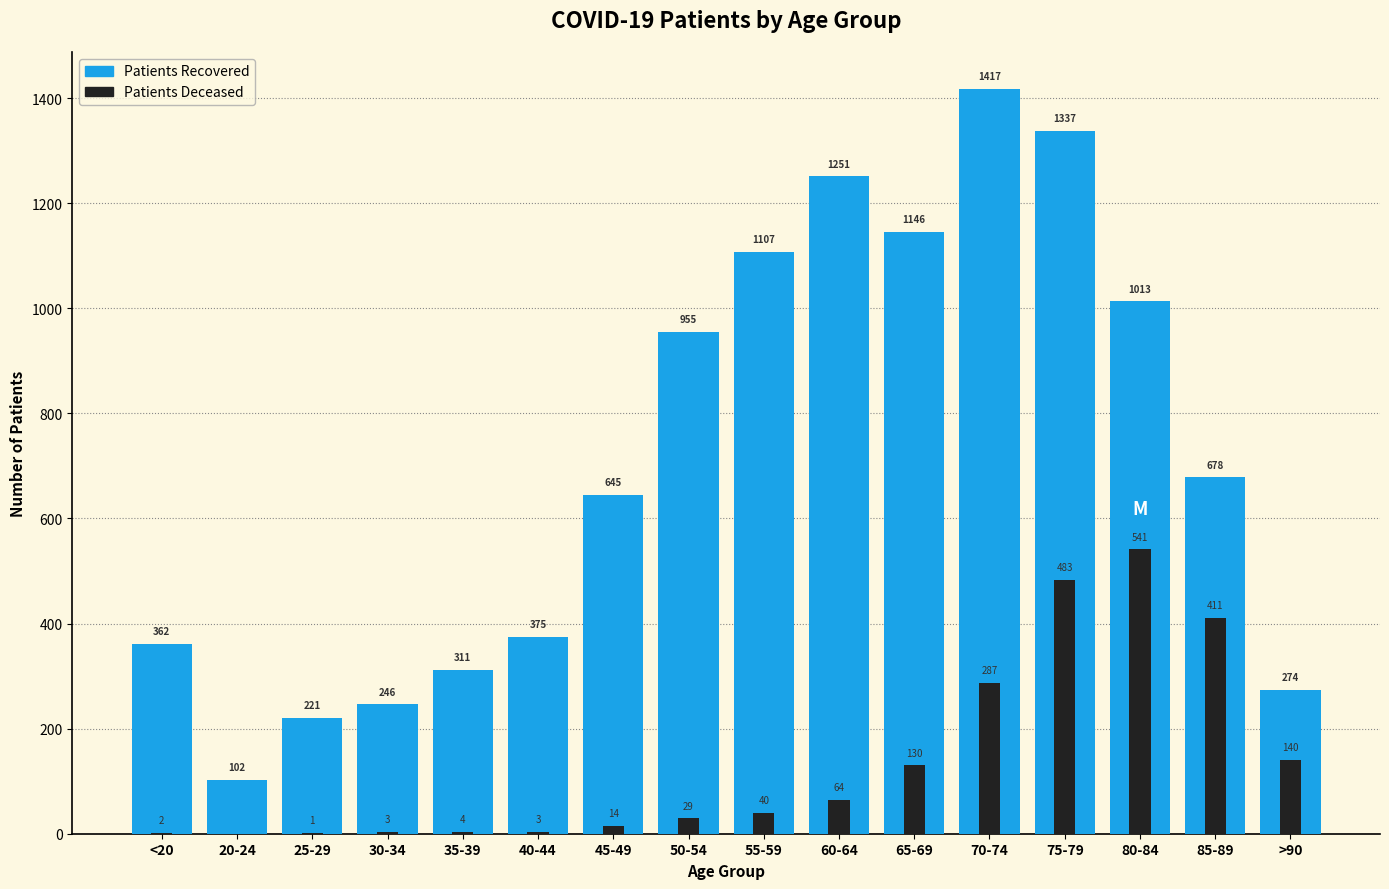

Read the patients_deceased value at 70-74, to the nearest 100.

300